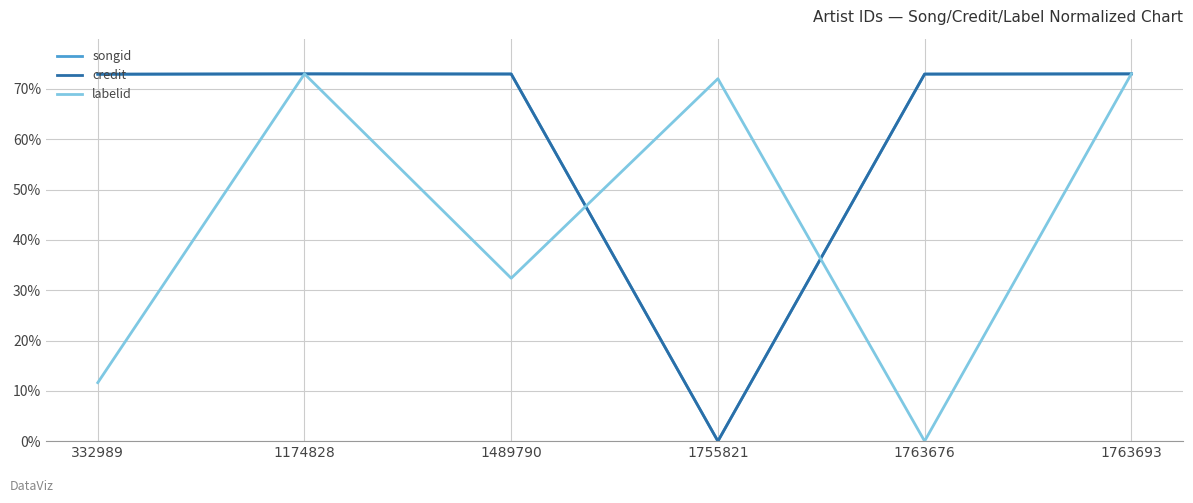

The value of labelid at 1174828 is 73.0. True or false?

True